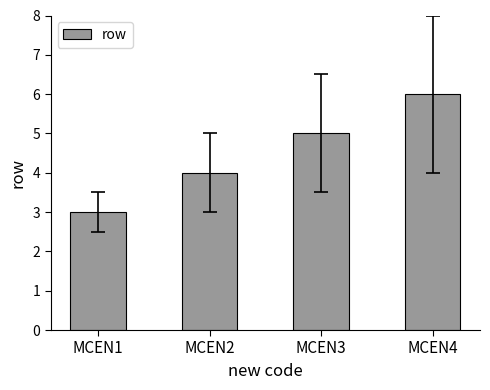

Reading left to right, list all the values displayed in this chart.

3	4	5	6